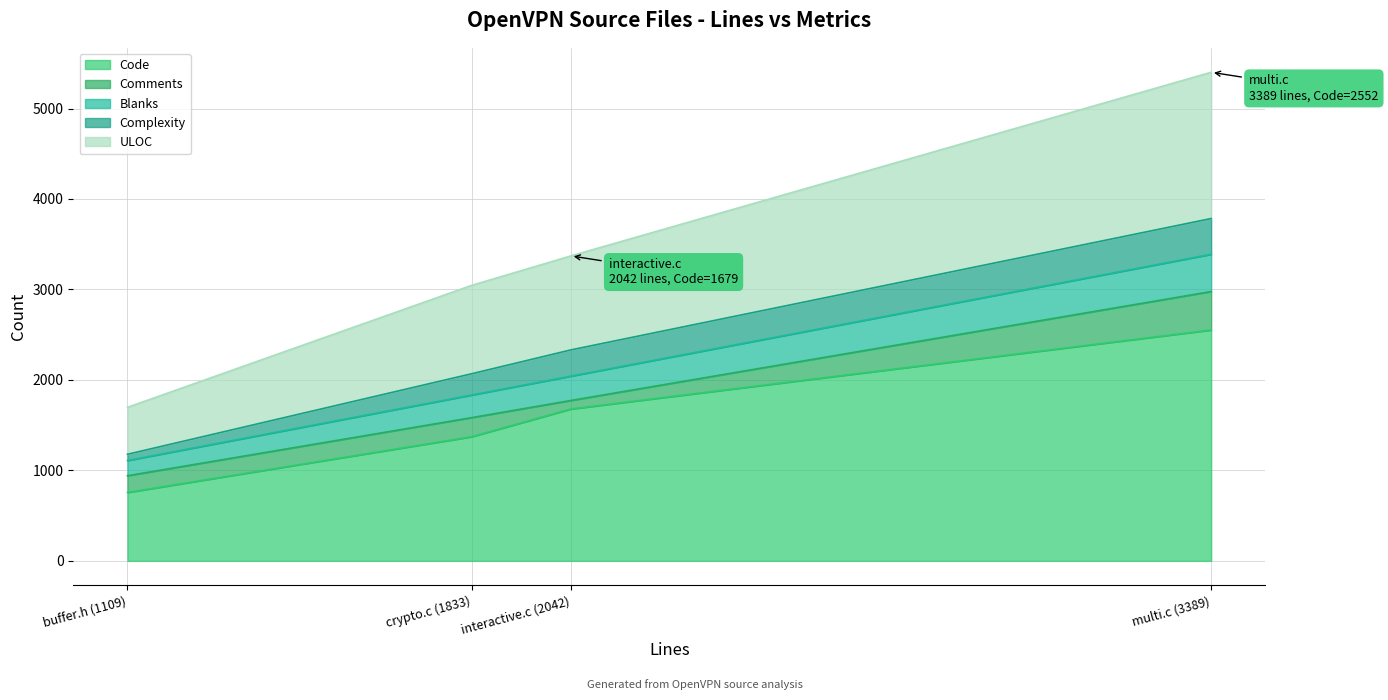

How many lines are shown in the chart?

5